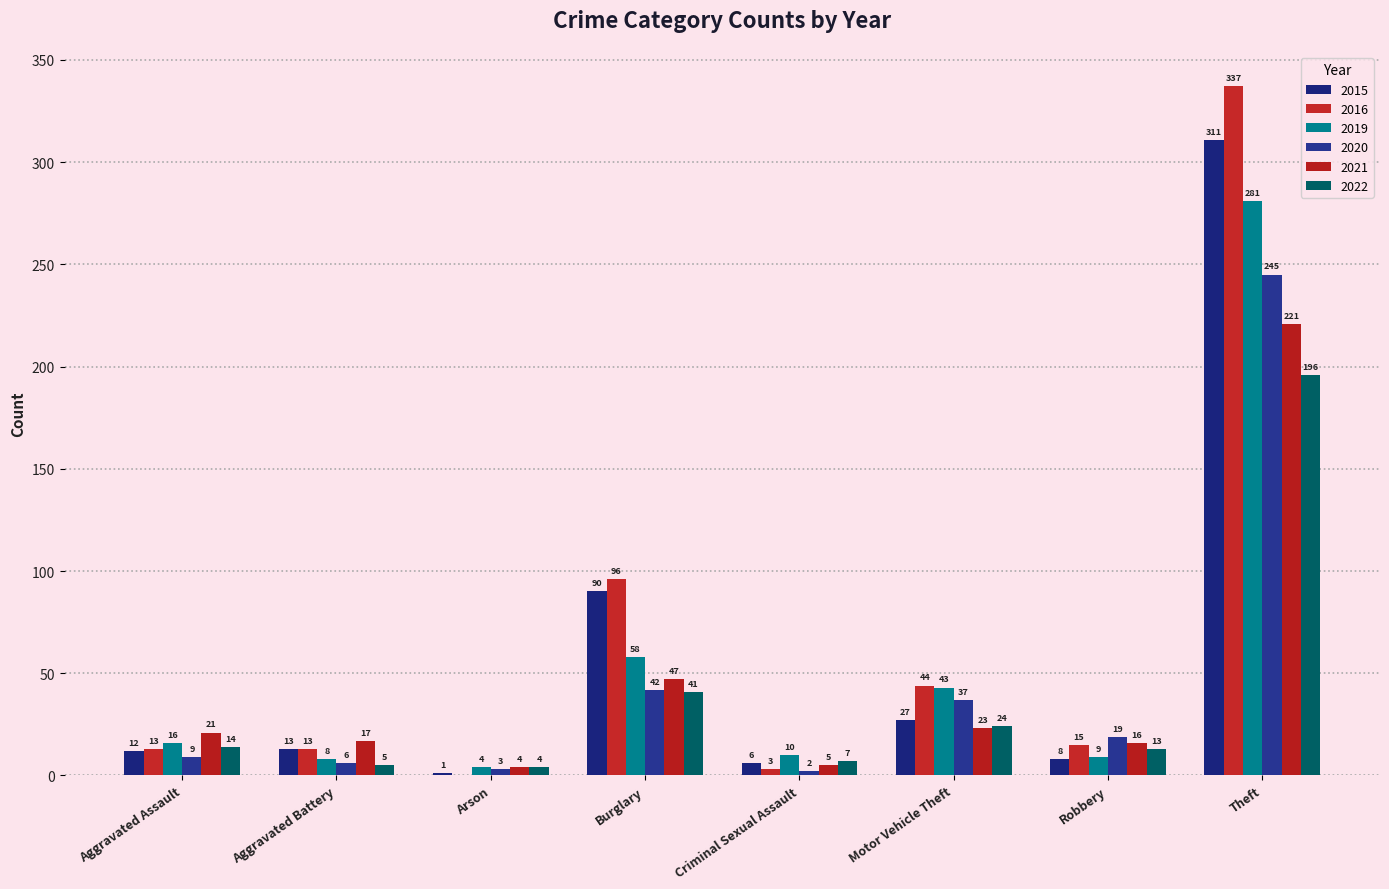

How many distinct data groups are displayed?

6